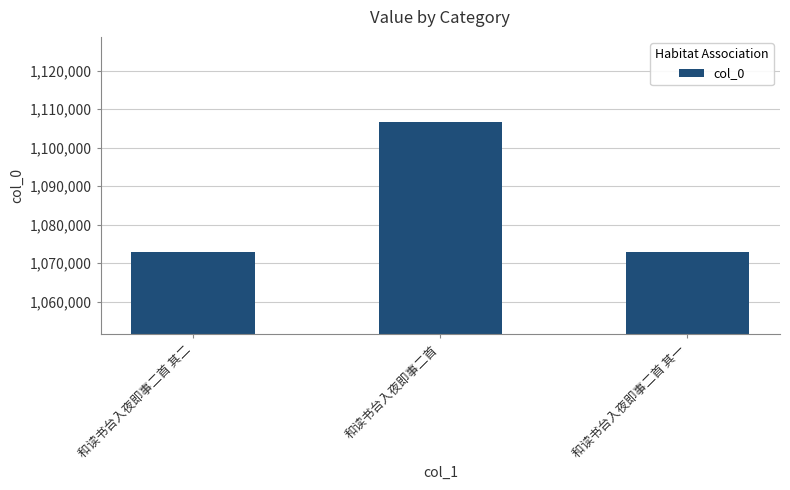

What value does the data have at 和读书台入夜即事二首?

1106635